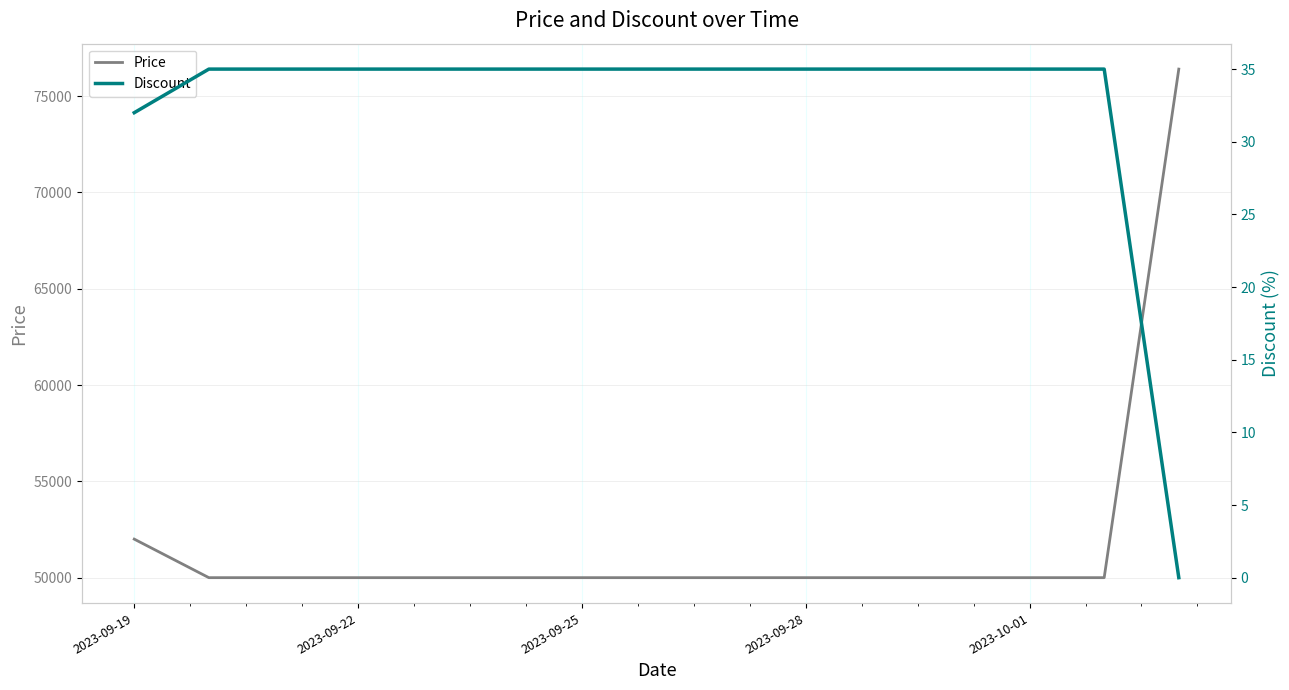

At which label is Price closest to 63200?

2023-09-19